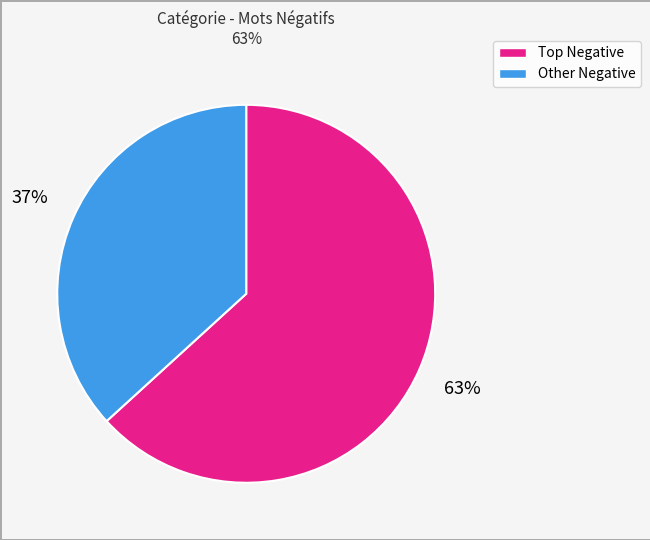

Does any single category account for the majority?

Yes